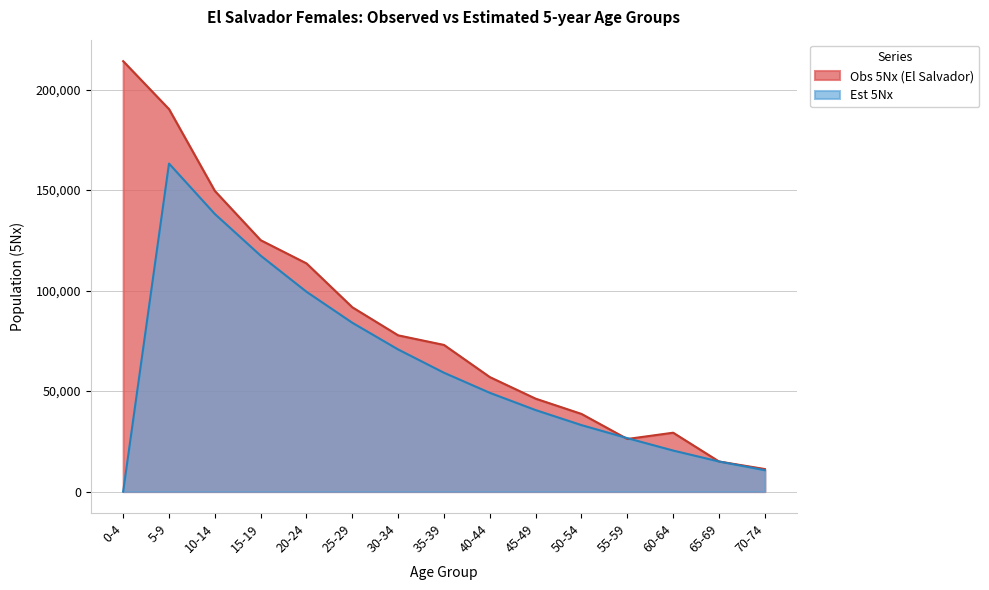

What is the total value across all series at 40-44?

106053.6